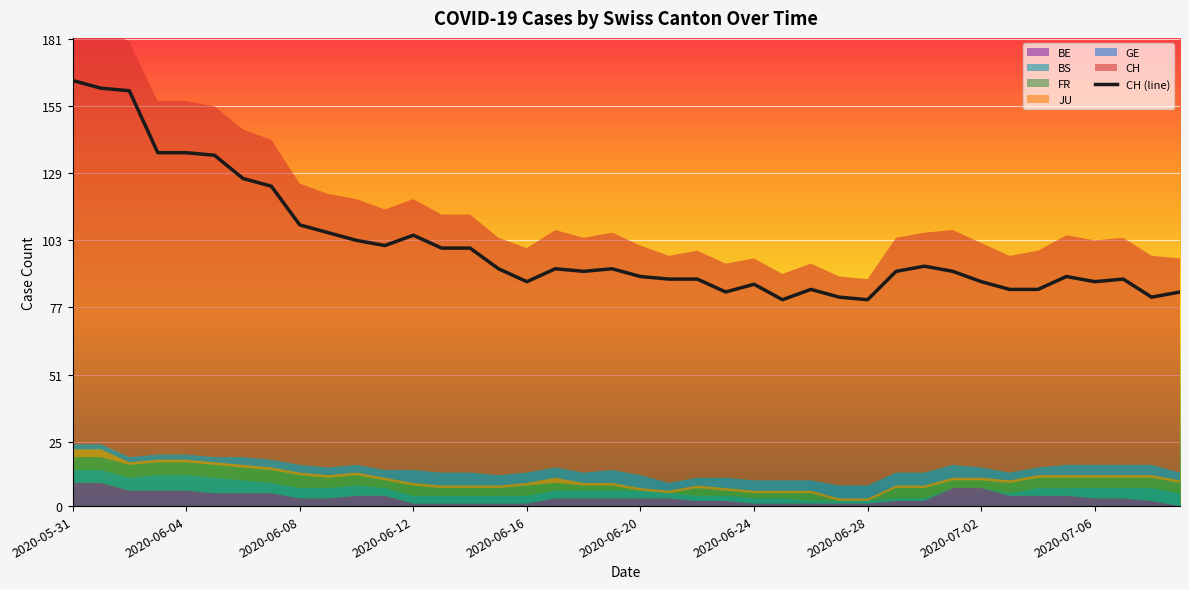

Where is the first local minimum?

11